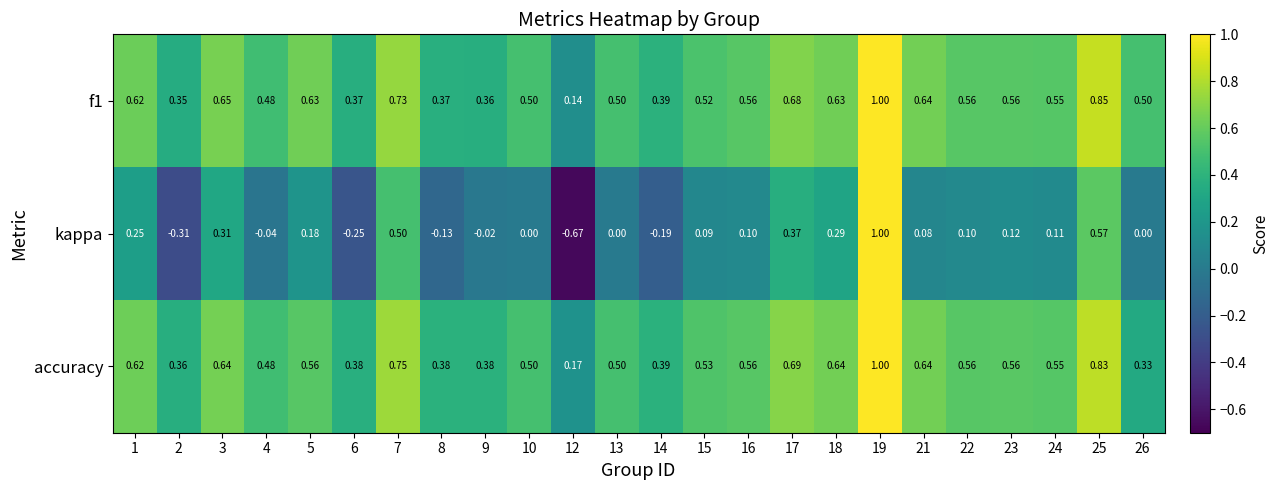

Which series has the largest range (max minus min)?

kappa